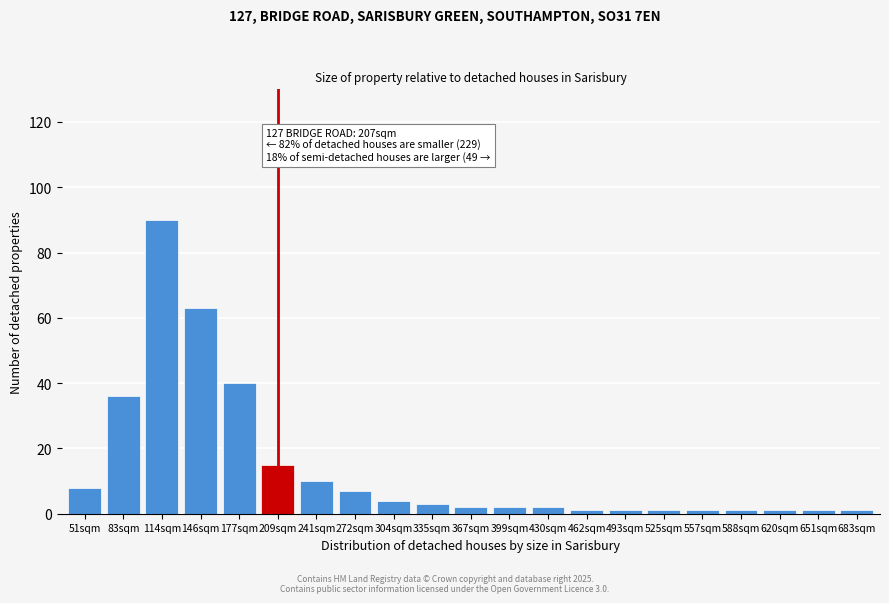

Reading left to right, transcribe all the data shown in this chart.

51sqm=8	83sqm=36	114sqm=90	146sqm=63	177sqm=40	209sqm=15	241sqm=10	272sqm=7	304sqm=4	335sqm=3	367sqm=2	399sqm=2	430sqm=2	462sqm=1	493sqm=1	525sqm=1	557sqm=1	588sqm=1	620sqm=1	651sqm=1	683sqm=1